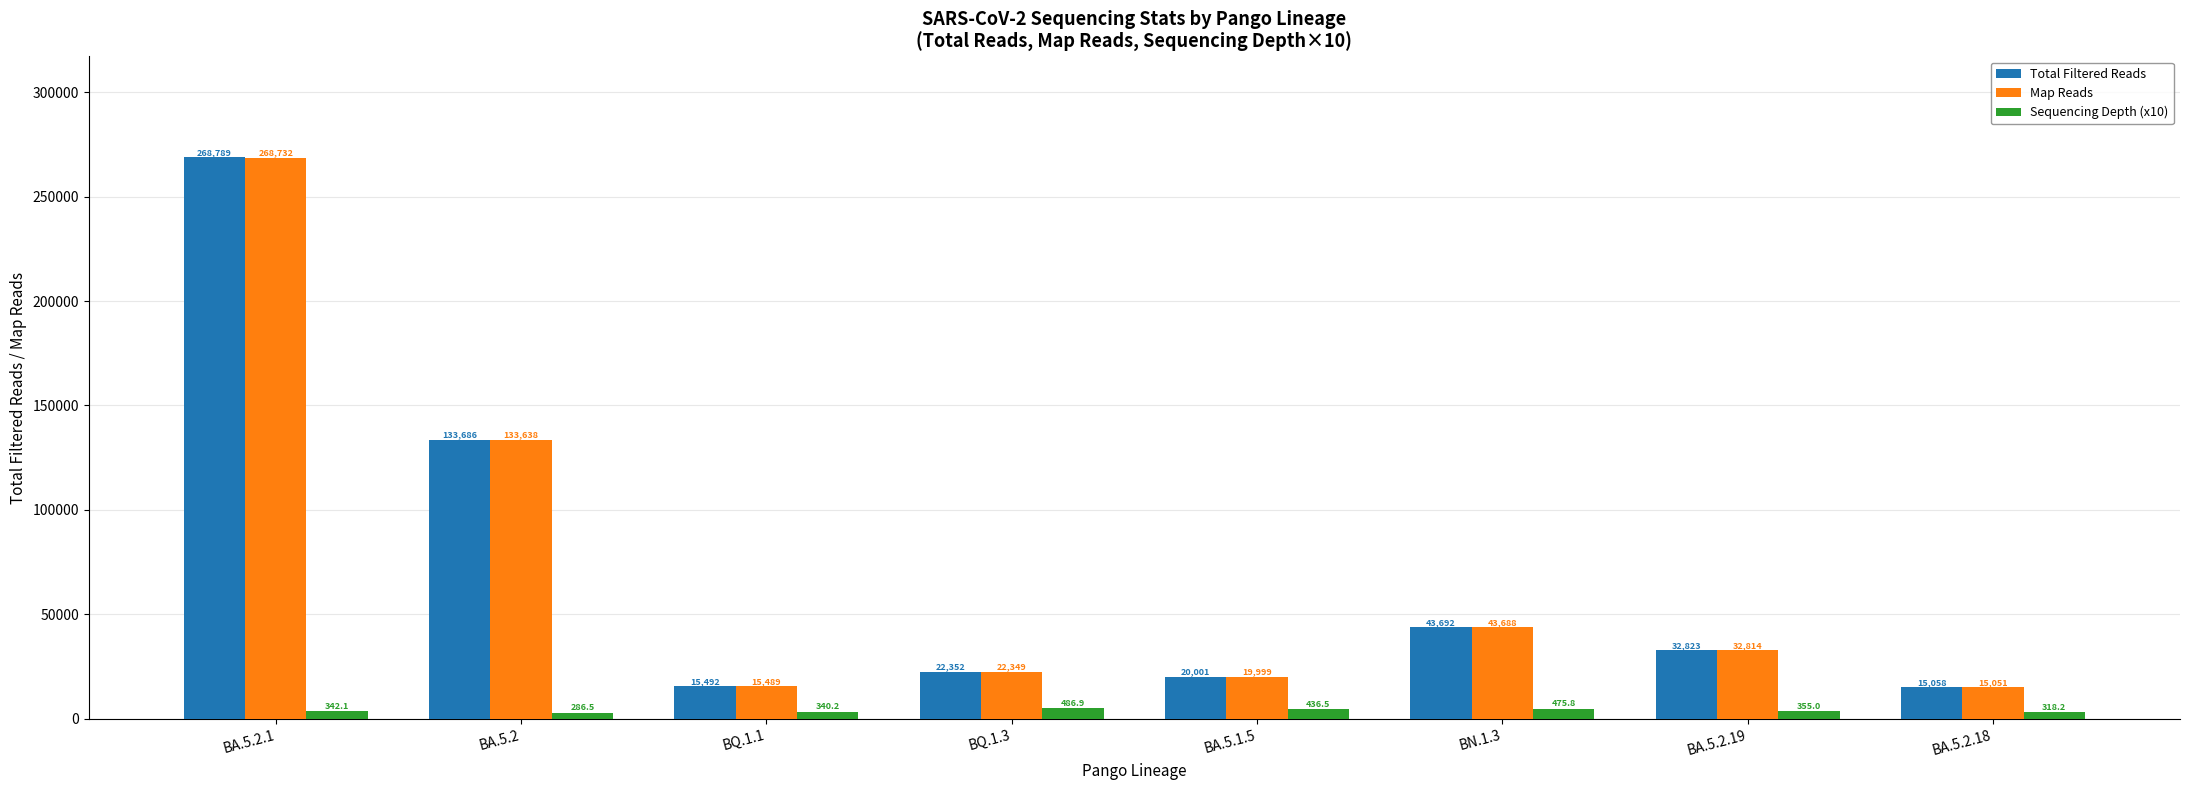

Rank the categories by Map Reads value from highest to lowest.

BA.5.2.1, BA.5.2, BN.1.3, BA.5.2.19, BQ.1.3, BA.5.1.5, BQ.1.1, BA.5.2.18